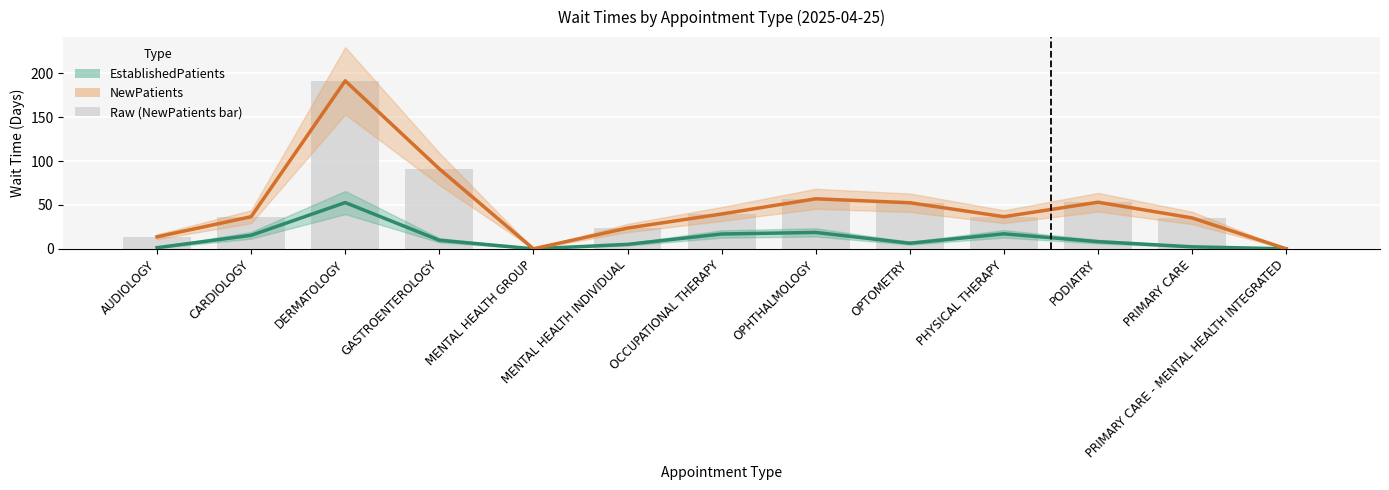

Which category has the lowest value in the NewPatients series?

MENTAL HEALTH GROUP